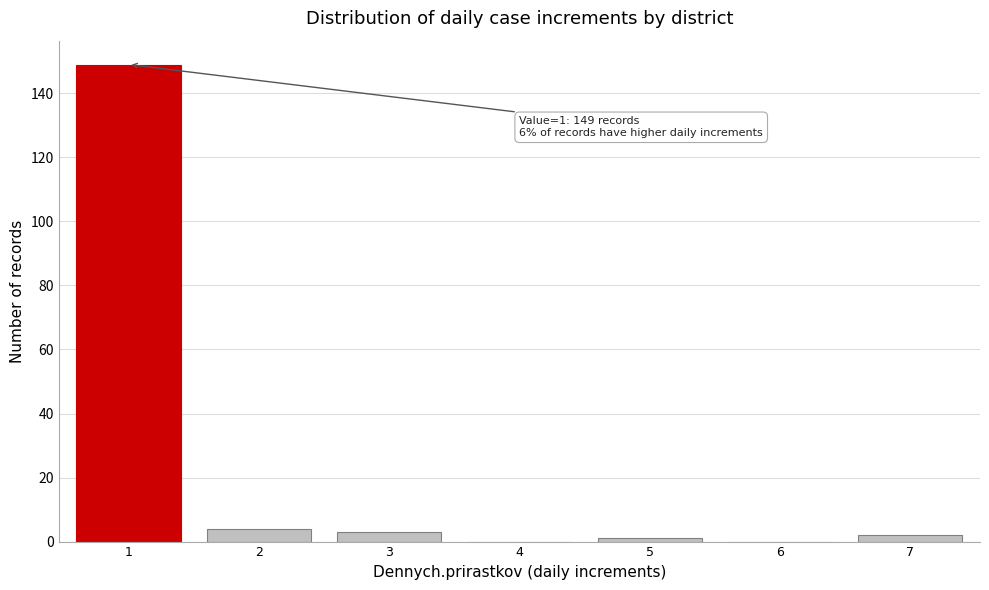

Reading left to right, list all the values displayed in this chart.

1=149	2=4	3=3	4=0	5=1	6=0	7=2